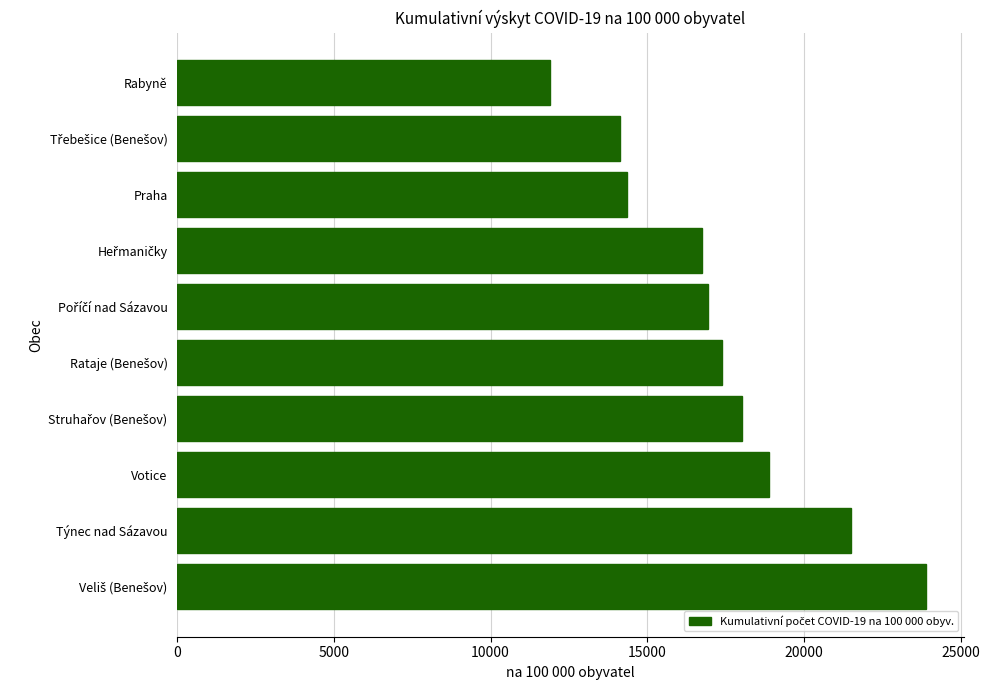

What is the smallest value displayed?

11895.9